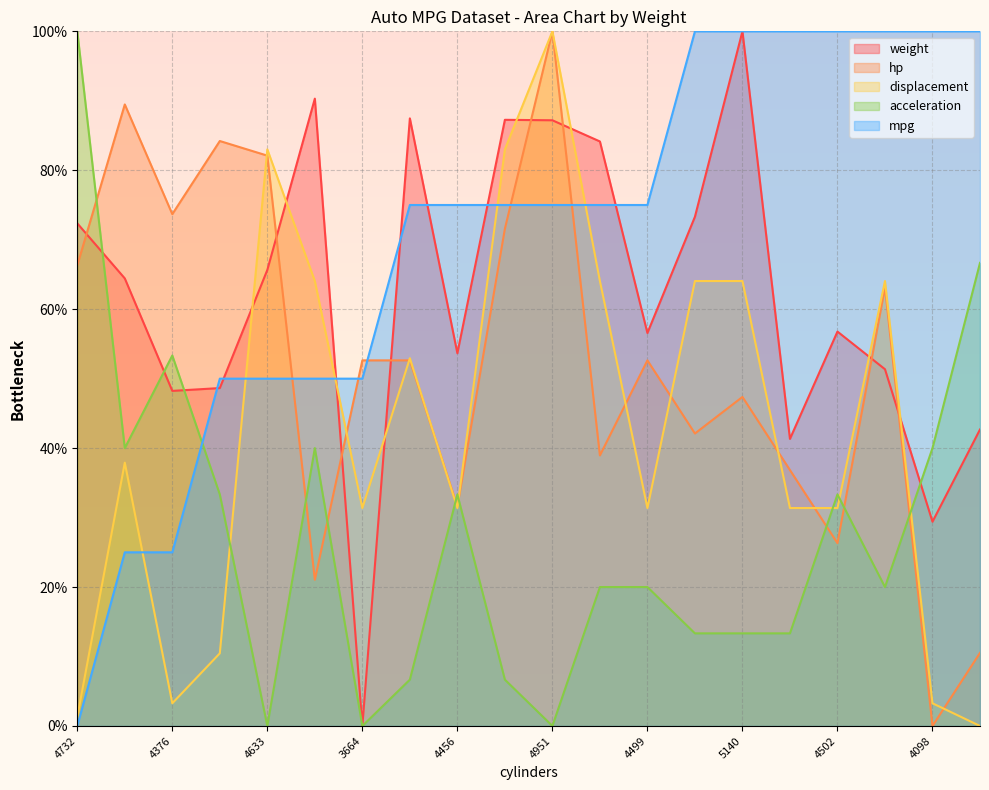

What is the label of the 17th point from the left?

4502